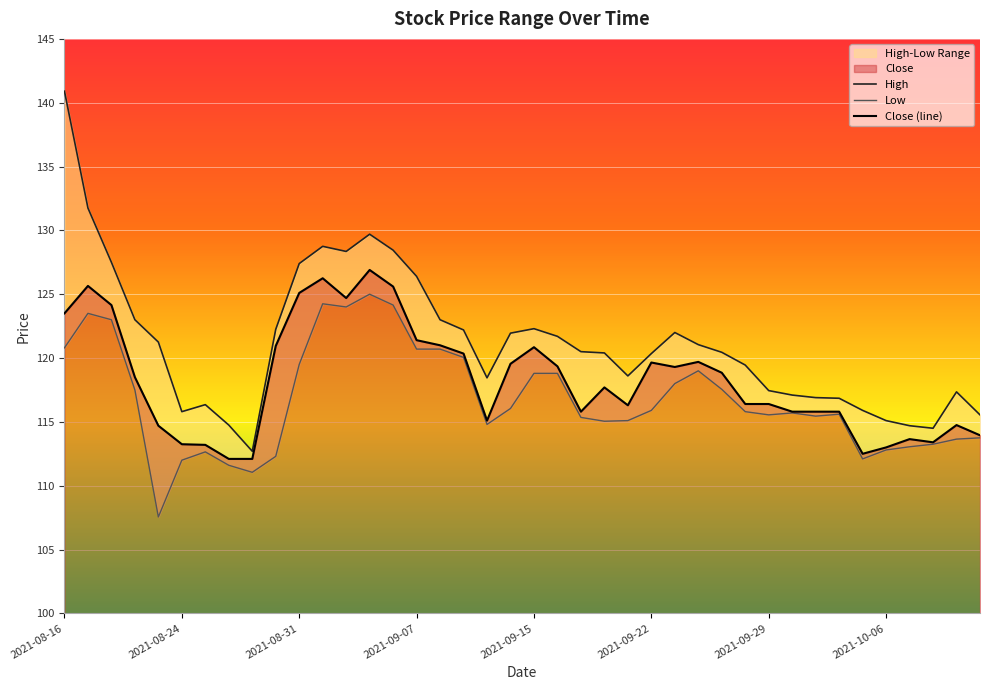

Where is Low nearest to the value 116?

19